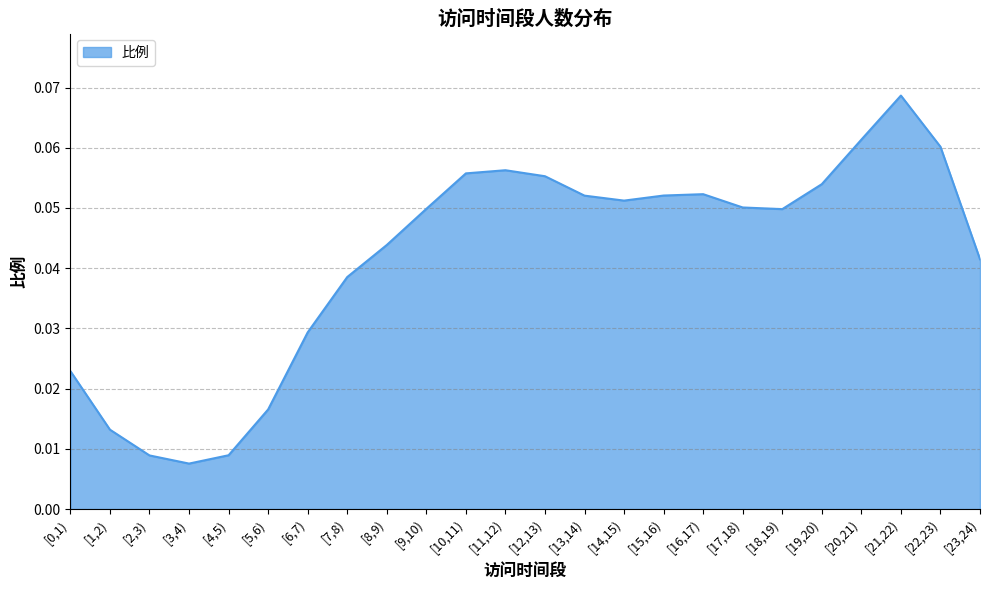

What position from the left is [1,2)?

2